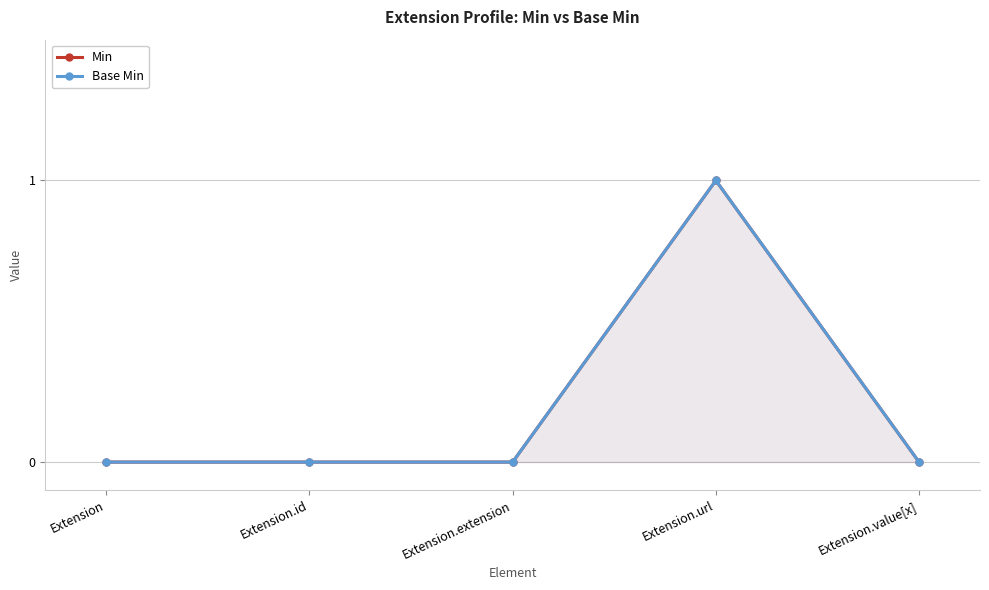

Reading right to left, what are all the values shown in this chart?

Min: Extension.value[x]=0	Extension.url=1	Extension.extension=0	Extension.id=0	Extension=0
Base Min: Extension.value[x]=0	Extension.url=1	Extension.extension=0	Extension.id=0	Extension=0